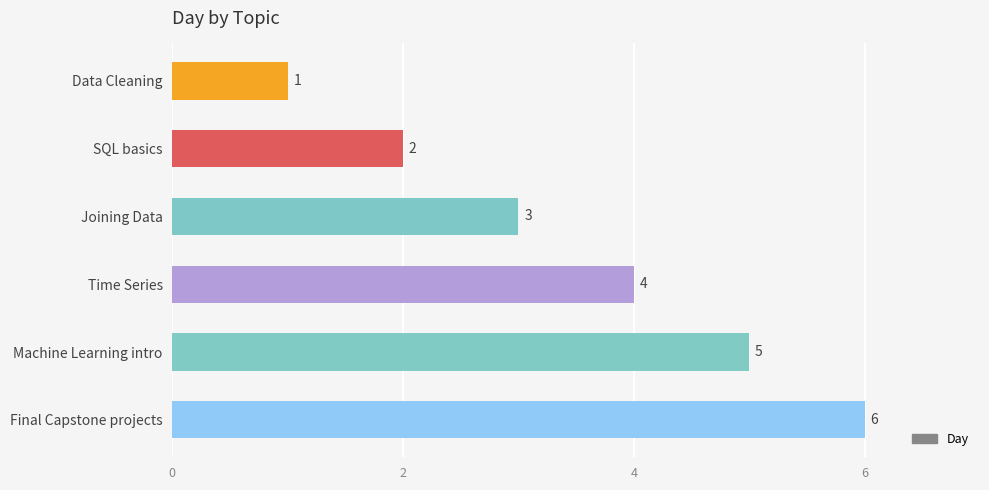

What is the ratio of the value at Joining Data to the value at Final Capstone projects?

0.5